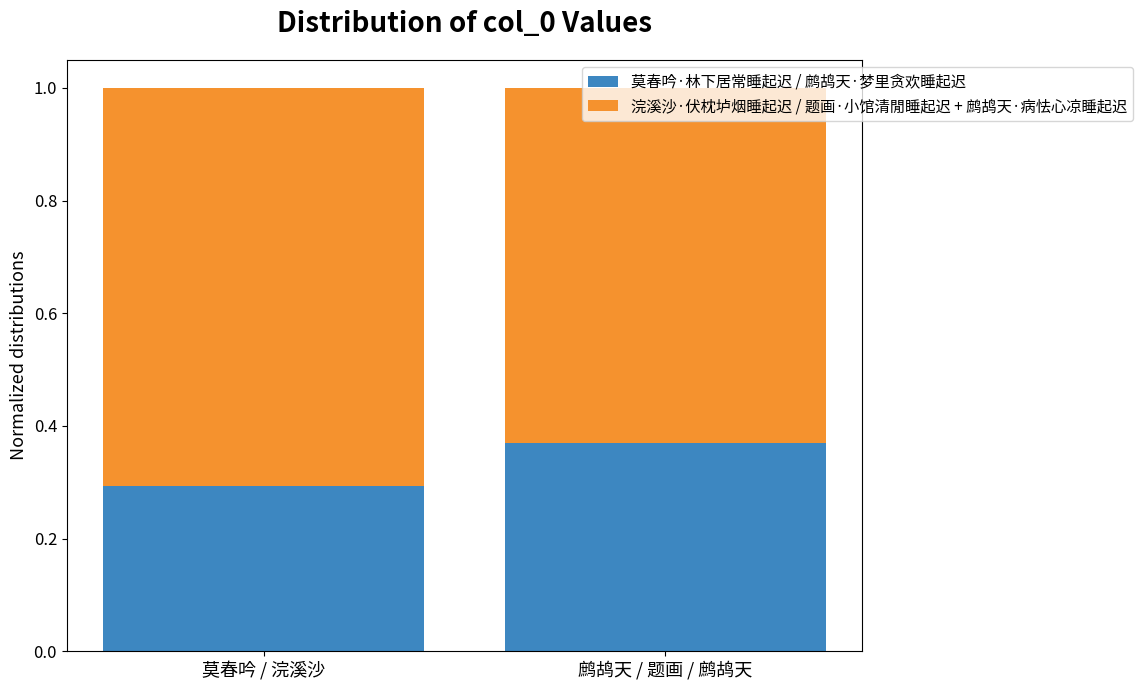

What is the sum of all 莫春吟·林下居常睡起迟 / 鹧鸪天·梦里贪欢睡起迟 values?

0.7